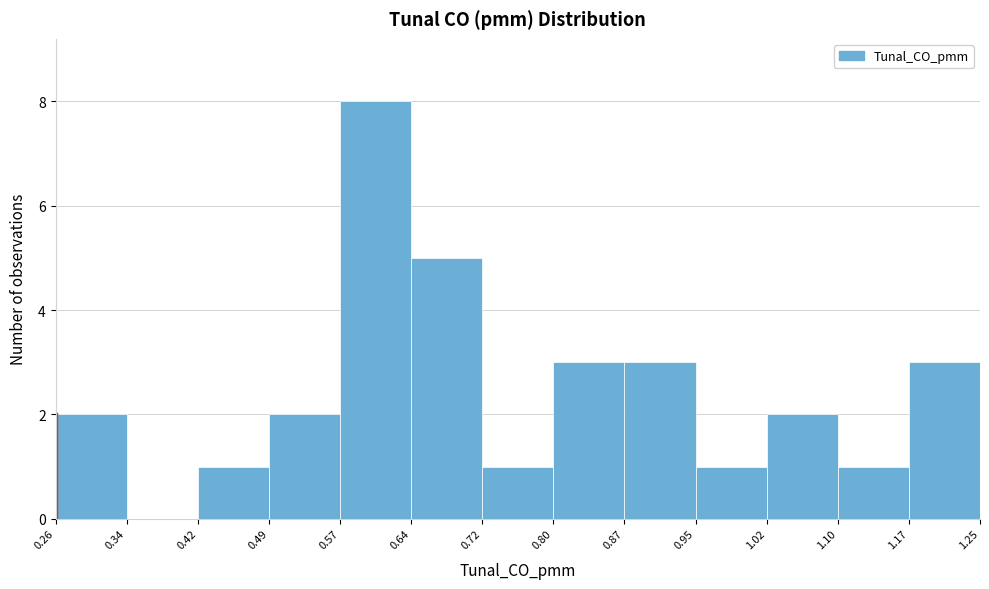

Reading left to right, transcribe this chart: for each bar, give the range it covers on the x-axis and its height. The values are not printed on the chart, so give them approximately, as read against the axis.

0.26 to 0.34: 2
0.34 to 0.42: 0
0.42 to 0.49: 1
0.49 to 0.57: 2
0.57 to 0.64: 8
0.64 to 0.72: 5
0.72 to 0.80: 1
0.80 to 0.87: 3
0.87 to 0.95: 3
0.95 to 1.02: 1
1.02 to 1.10: 2
1.10 to 1.17: 1
1.17 to 1.25: 3